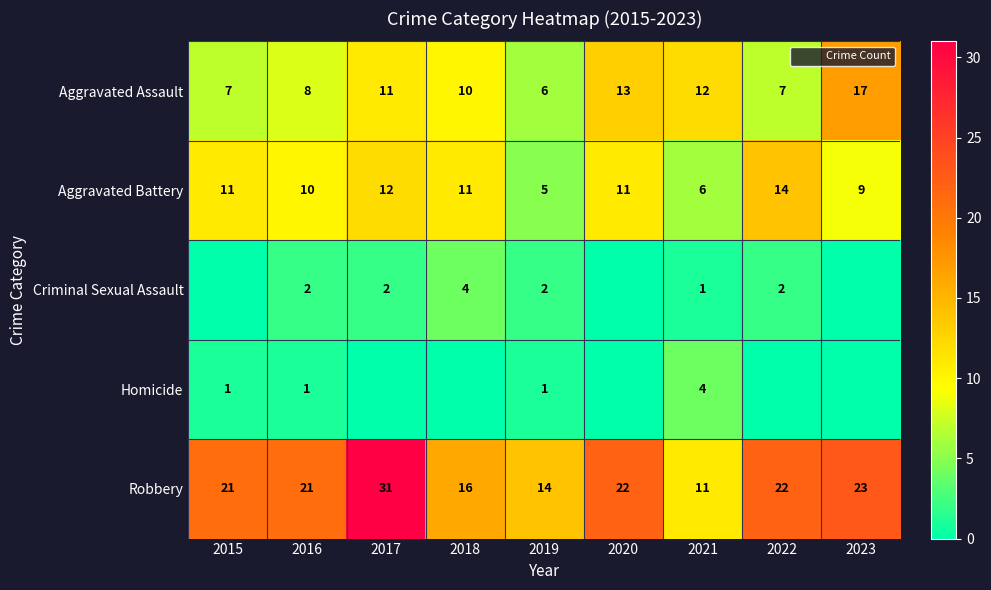

At how many categories does at least one series exceed 10?

9